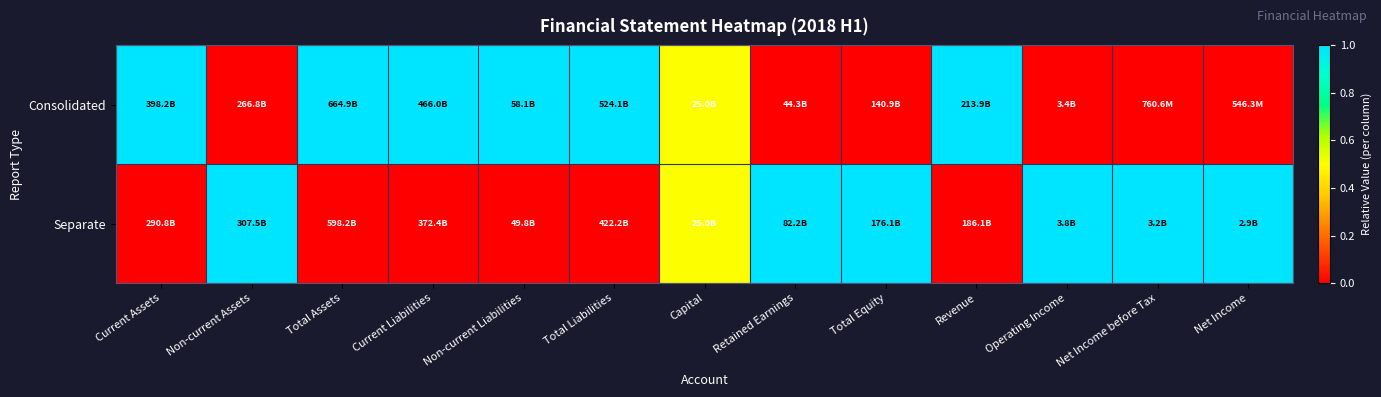

Reading left to right, what are all the values shown in this chart?

Consolidated: Current Assets=1.0	Non-current Assets=0.0	Total Assets=1.0	Current Liabilities=1.0	Non-current Liabilities=1.0	Total Liabilities=1.0	Capital=0.5	Retained Earnings=0.0	Total Equity=0.0	Revenue=1.0	Operating Income=0.0	Net Income before Tax=0.0	Net Income=0.0
Separate: Current Assets=0.0	Non-current Assets=1.0	Total Assets=0.0	Current Liabilities=0.0	Non-current Liabilities=0.0	Total Liabilities=0.0	Capital=0.5	Retained Earnings=1.0	Total Equity=1.0	Revenue=0.0	Operating Income=1.0	Net Income before Tax=1.0	Net Income=1.0